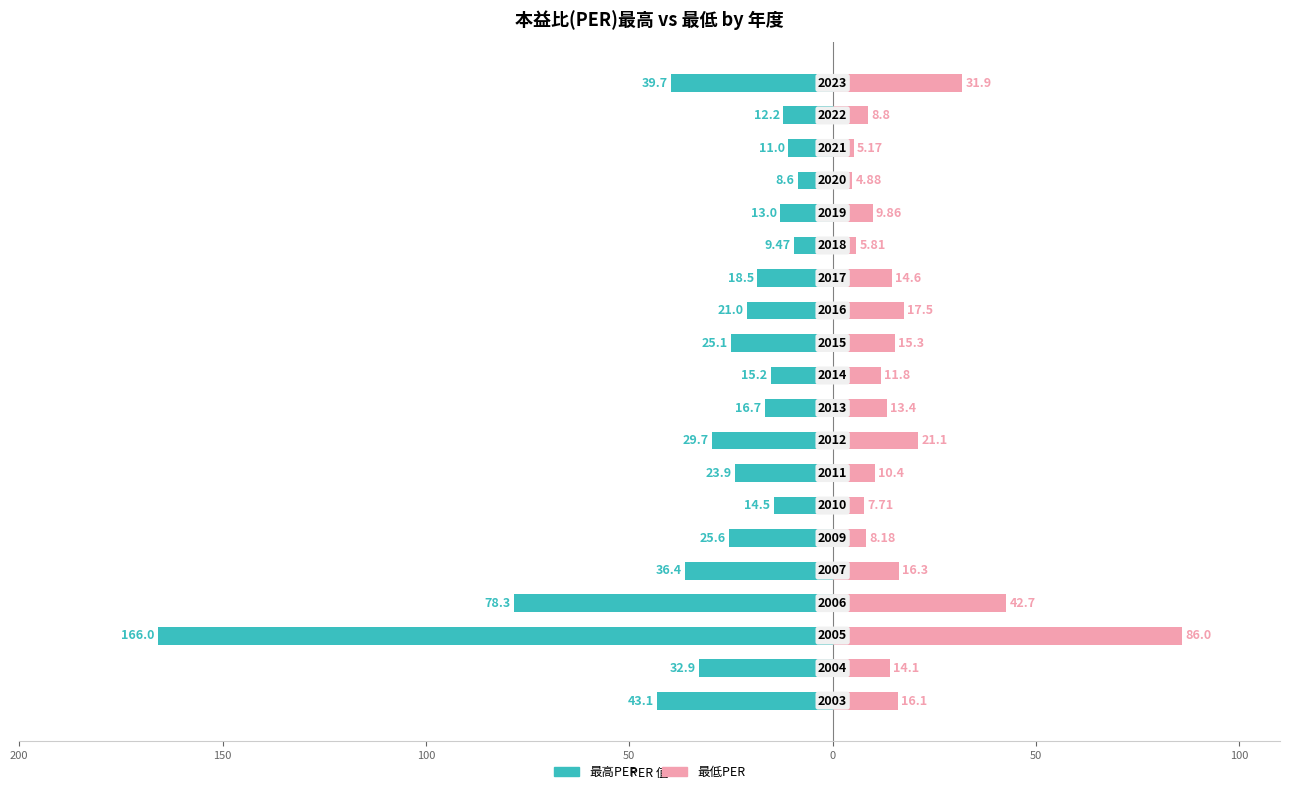

What is the difference between the 最低PER values at 100 and 16?

28.1